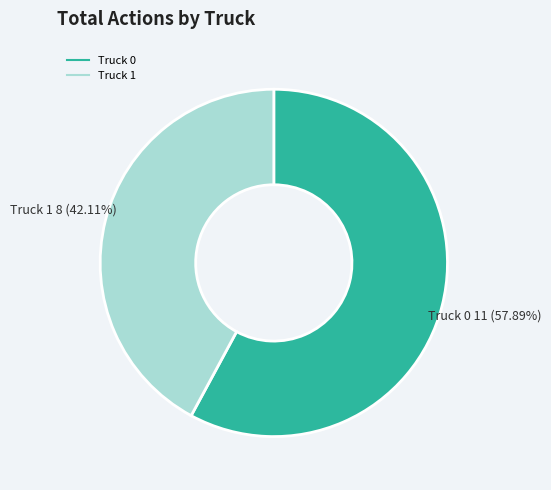

Does any single category account for the majority?

Yes